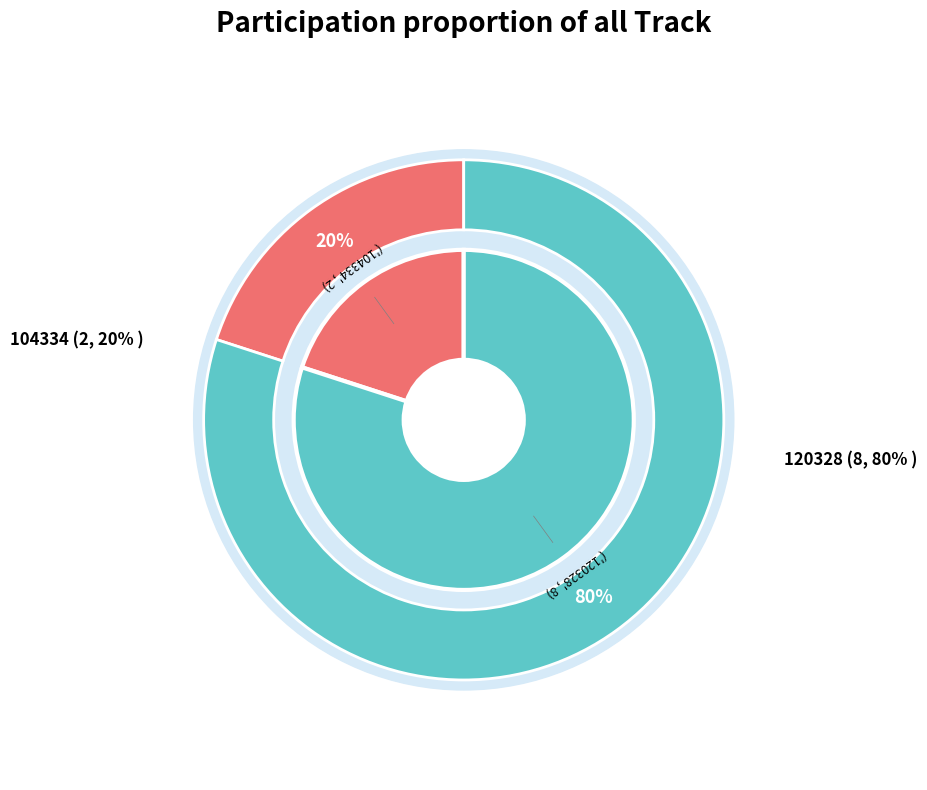

To the nearest percent, what is the difference between the largest and smallest slice percentages?

60%